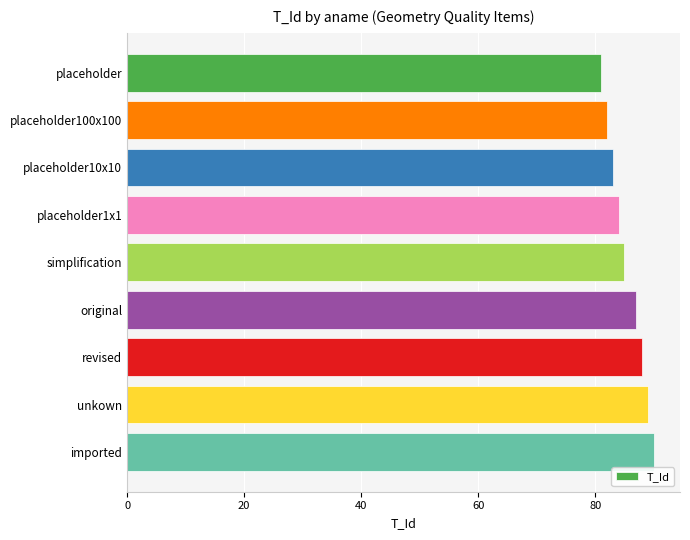

Count the number of categories in the chart.

9